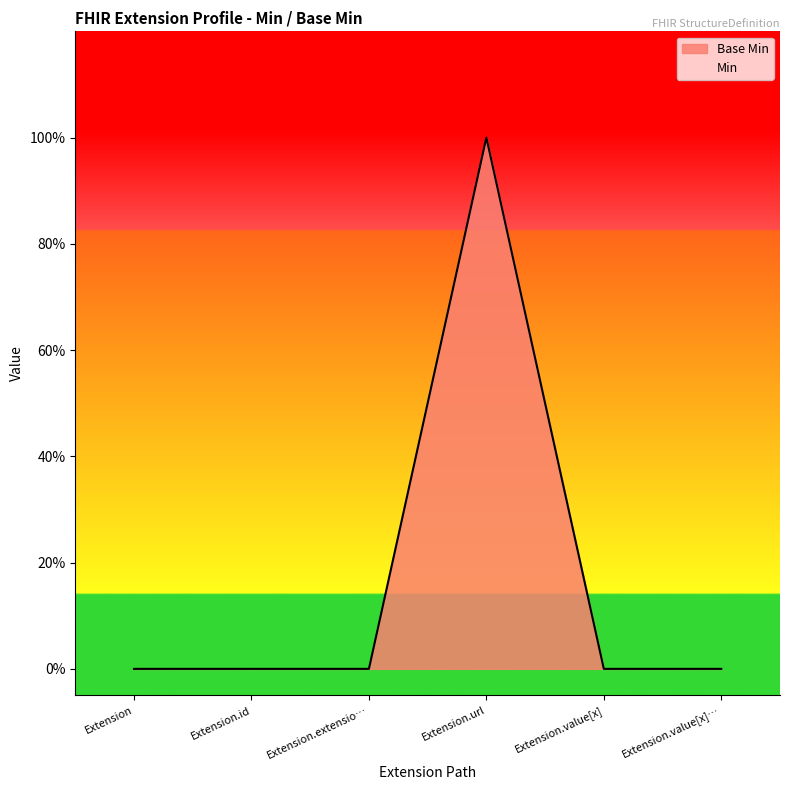

List the labels in order of value, largest first.

Extension.url, Extension, Extension.id, Extension.extensio…, Extension.value[x], Extension.value[x]…